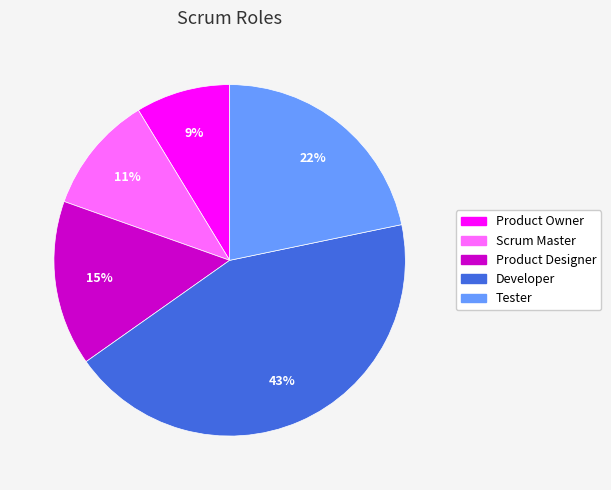

Which has a higher value, Product Designer or Tester?

Tester